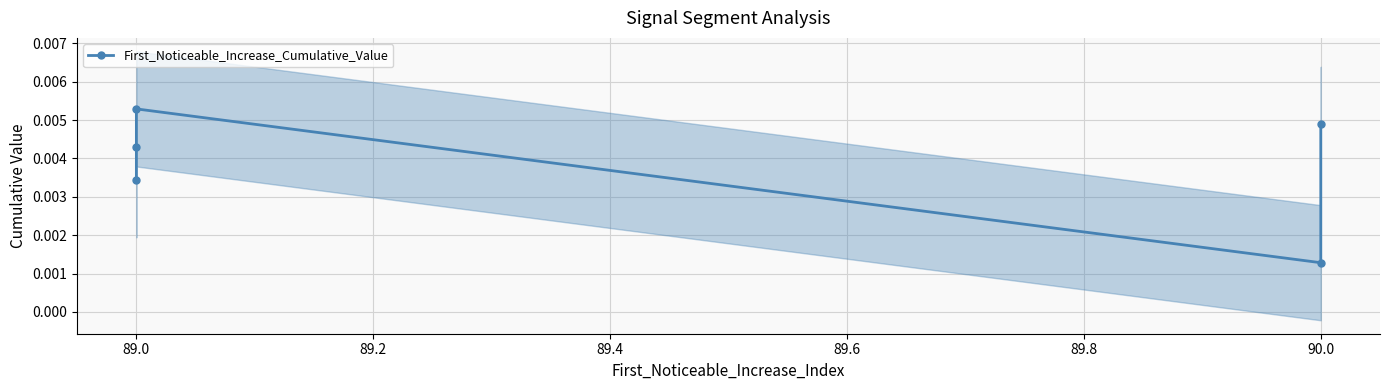

True or false: there are more than 0 points higher than both neighbors.

True